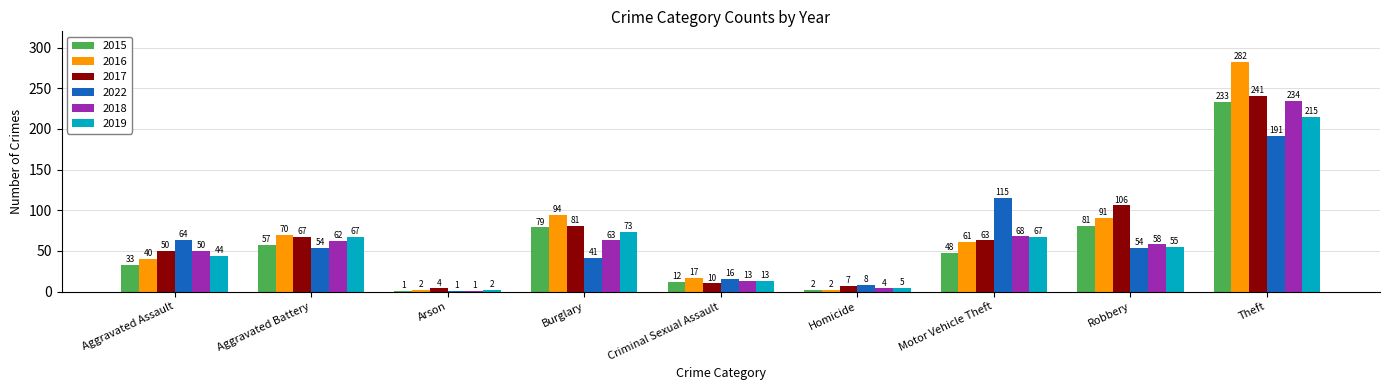

What is the value of the 2022 bar at the 8th from the left?

54